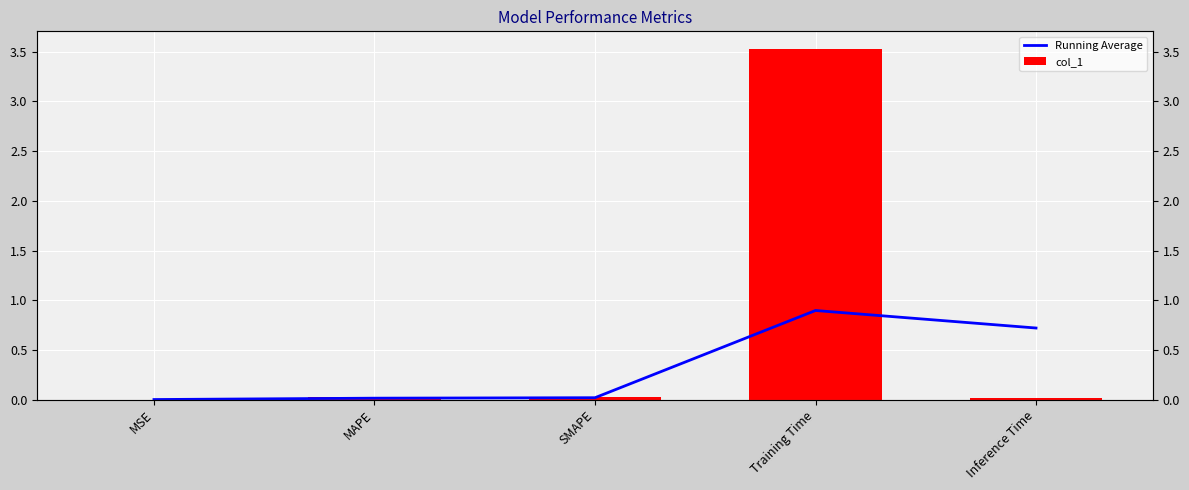

Between MAPE and SMAPE, which is larger?

SMAPE